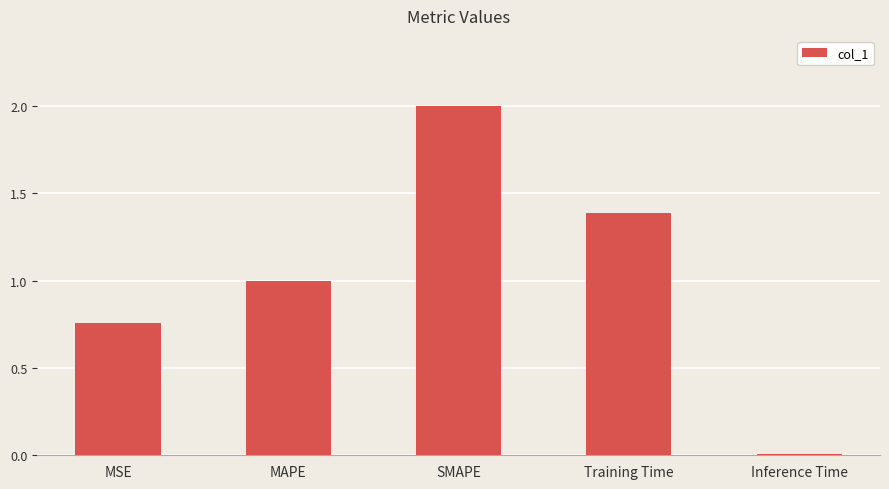

What is the label of the 4th bar from the right?

MAPE